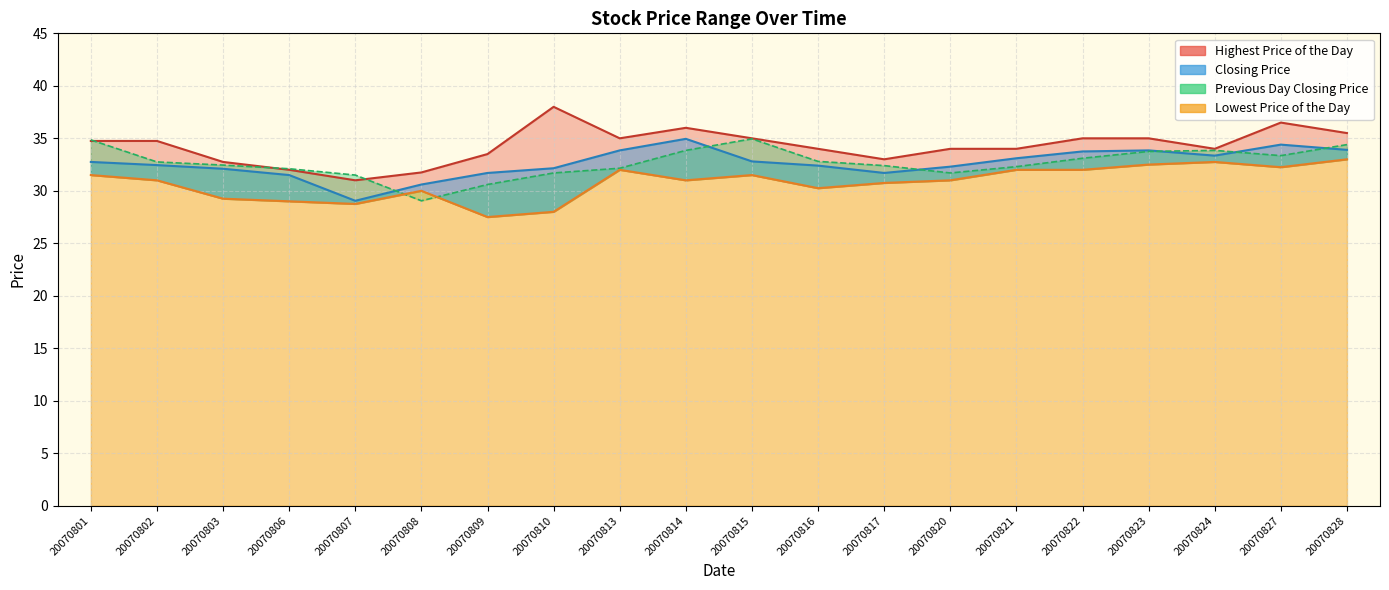

What is the average value of the Previous Day Closing Price series?

32.7